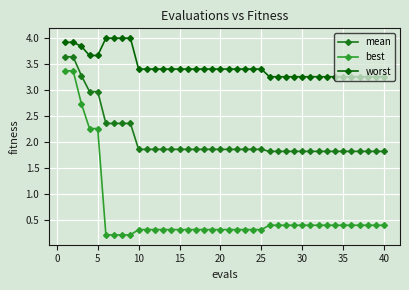

What is the difference between the maximum and minimum values in the mean series?

1.8